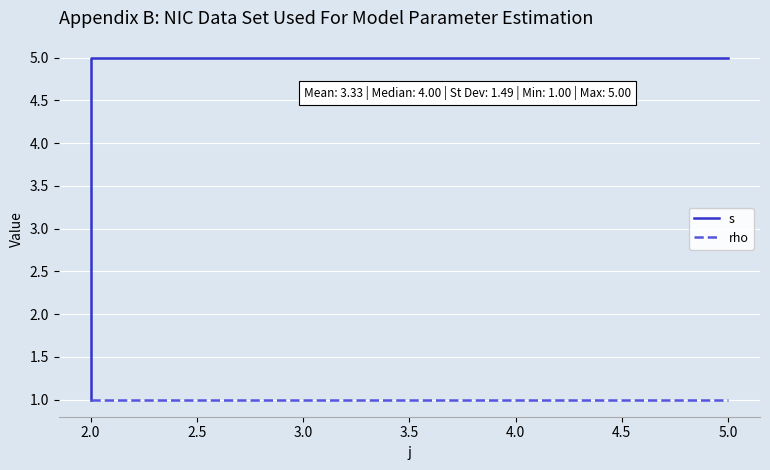

The value of s at 5.0 is 8. True or false?

False